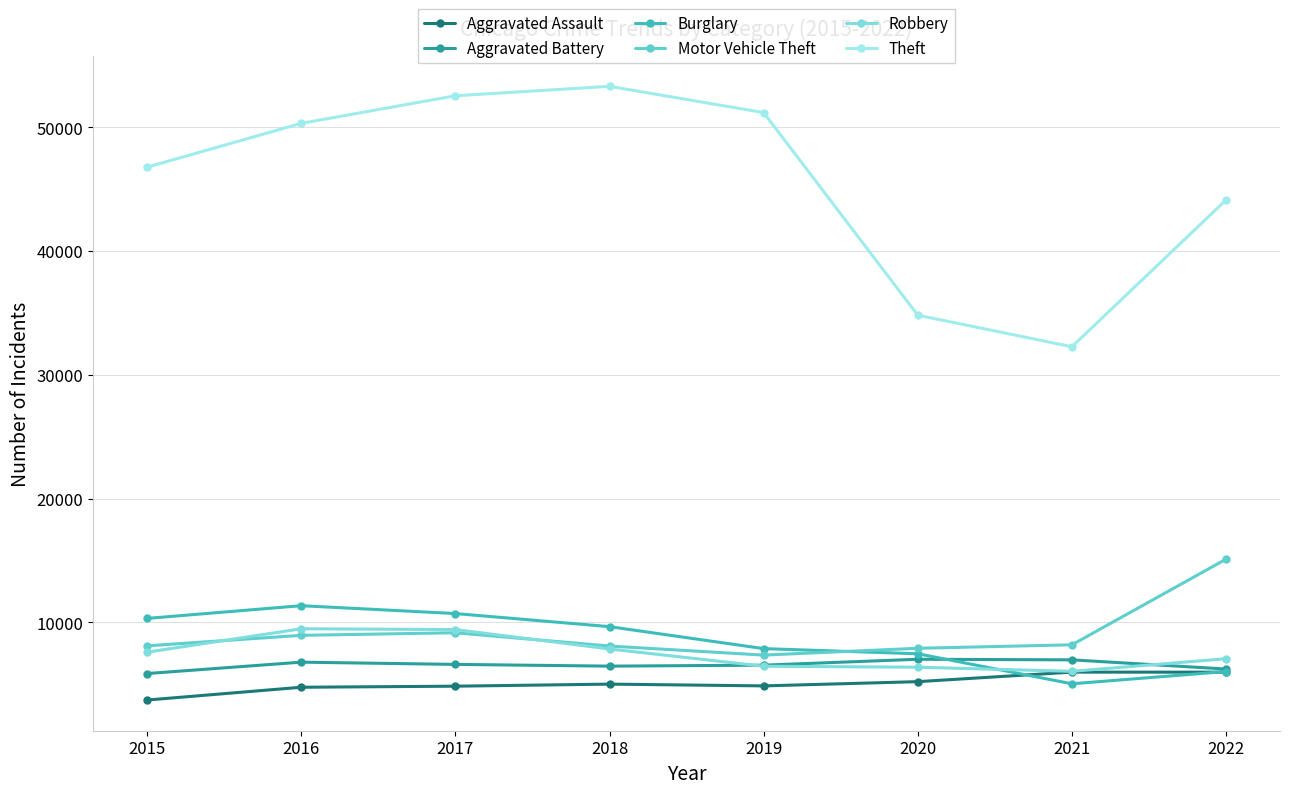

In Robbery, how many points are higher than both neighbors (excluding endpoints)?

1